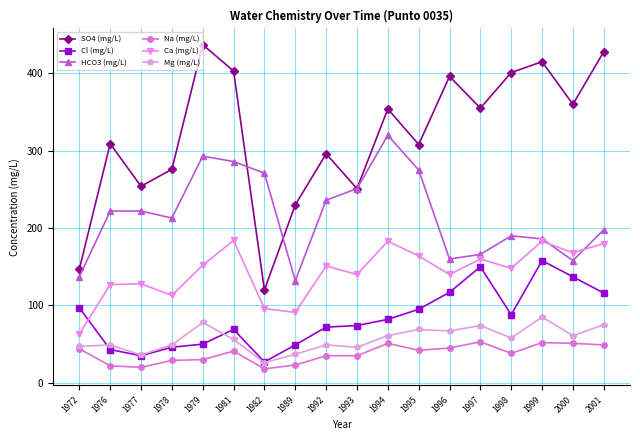

In Cl (mg/L), how many points are higher than both neighbors (excluding endpoints)?

3